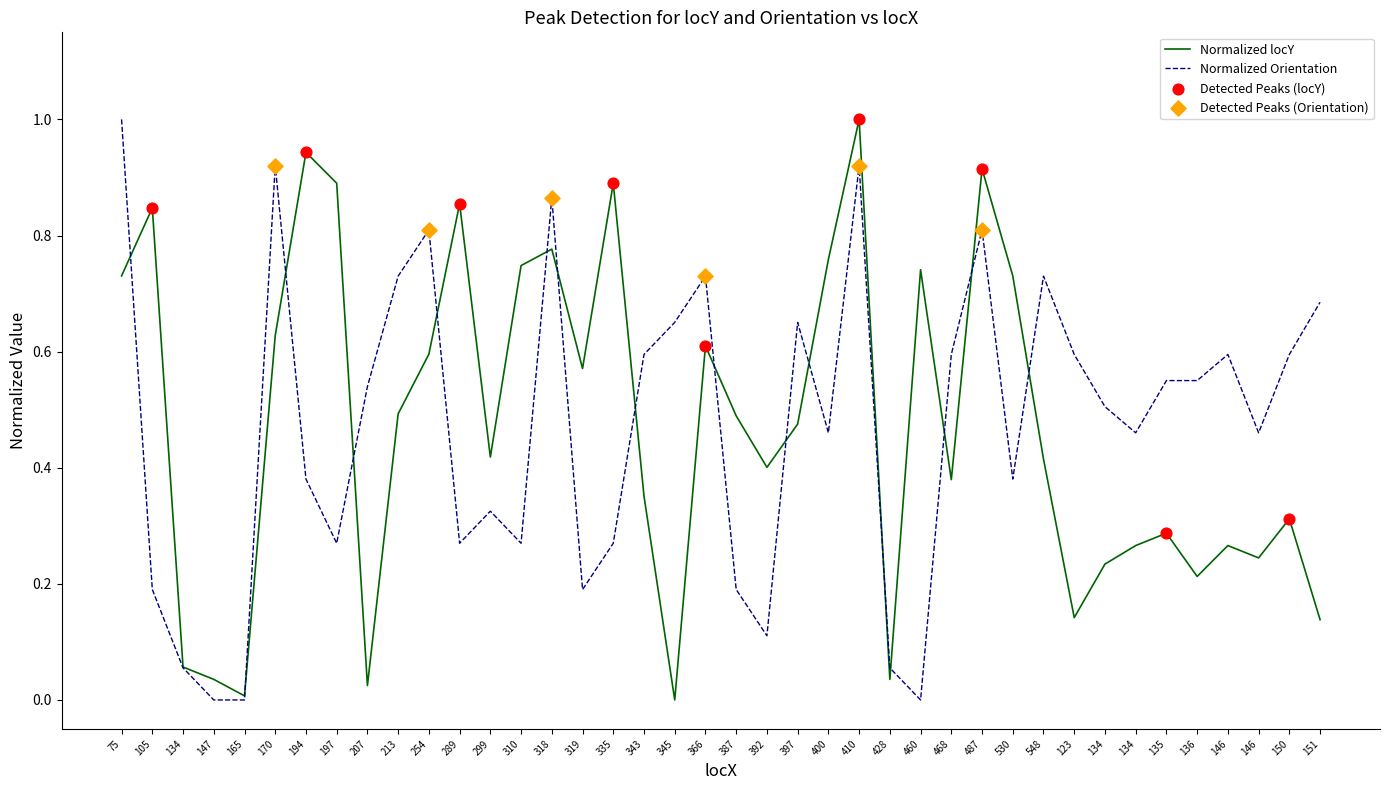

Does the chart have visible grid lines?

No